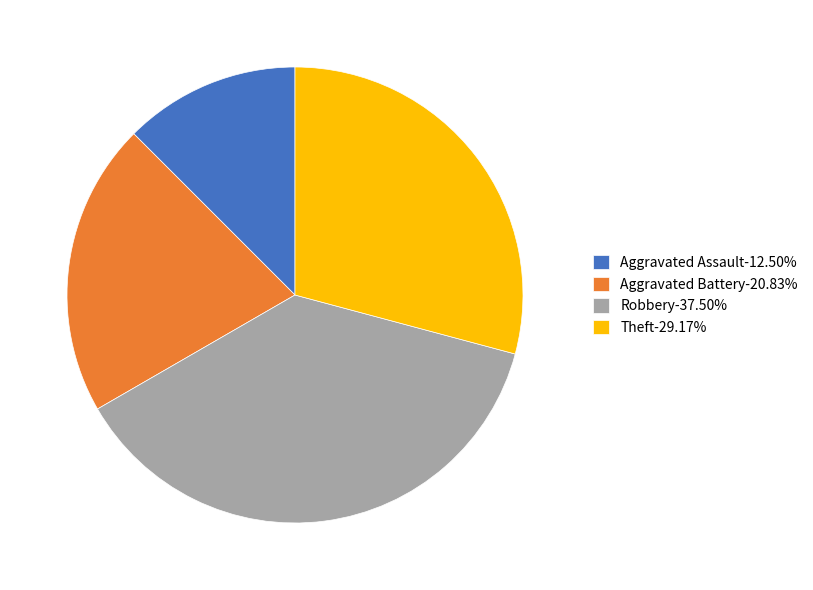

Is Theft-29.17% the majority of the pie?

No